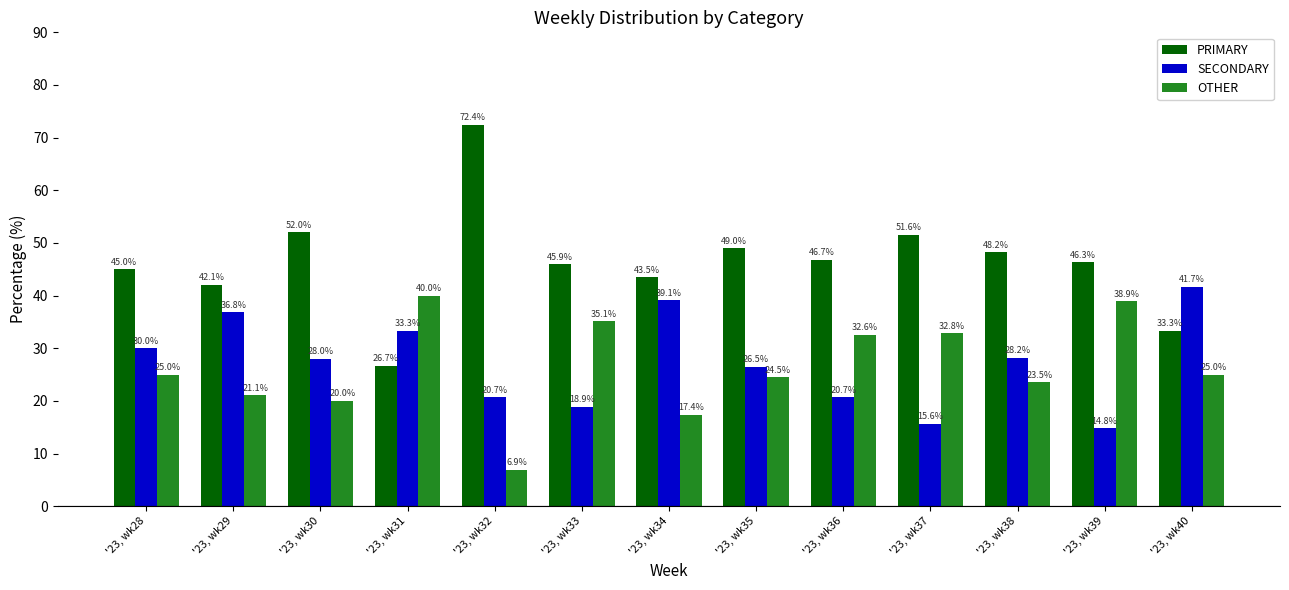

Which series changed the most between '23, wk28 and '23, wk37?

SECONDARY